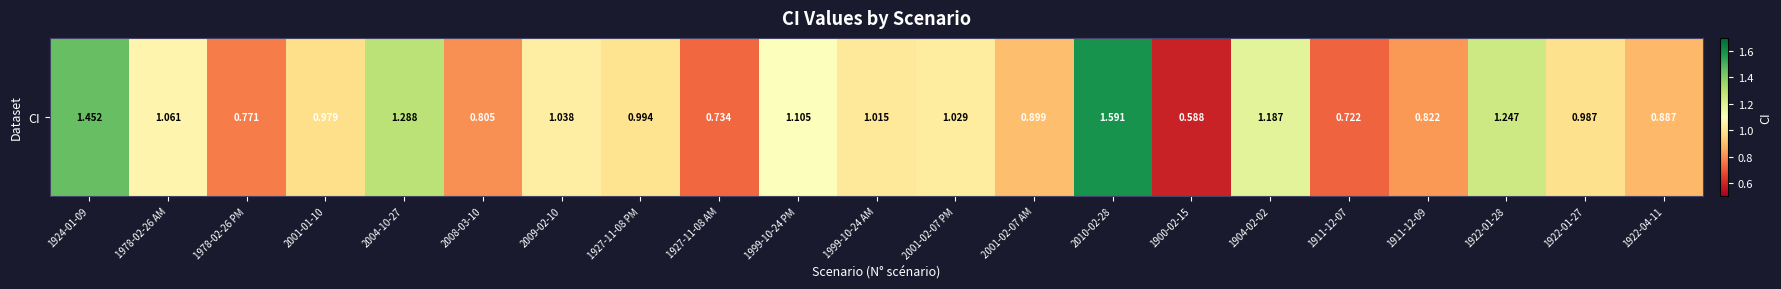

True or false: the data shows 0.8 at 2008-03-10.

True